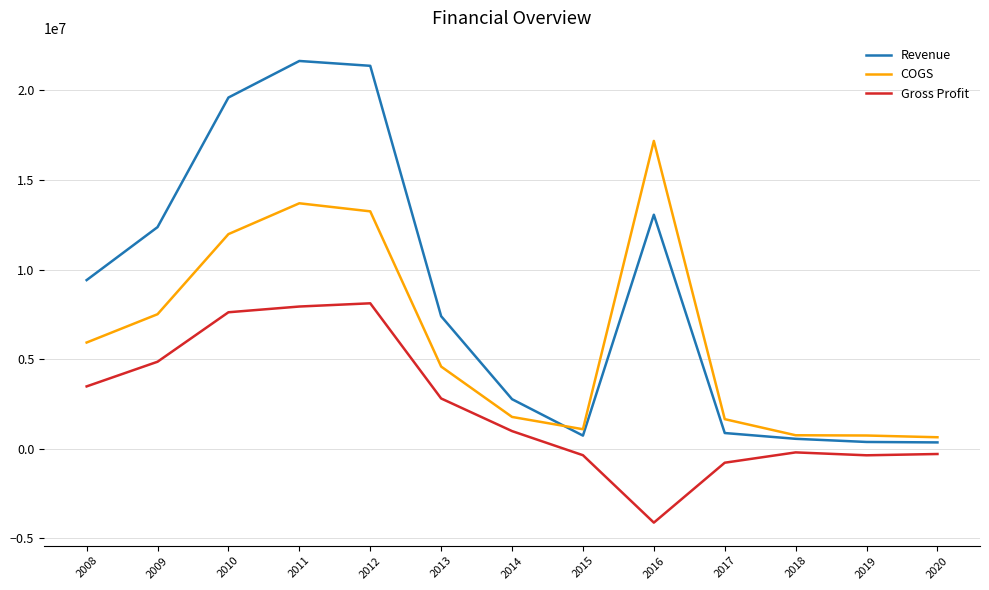

Between which two adjacent categories do Revenue and COGS first intersect?

2014 and 2015